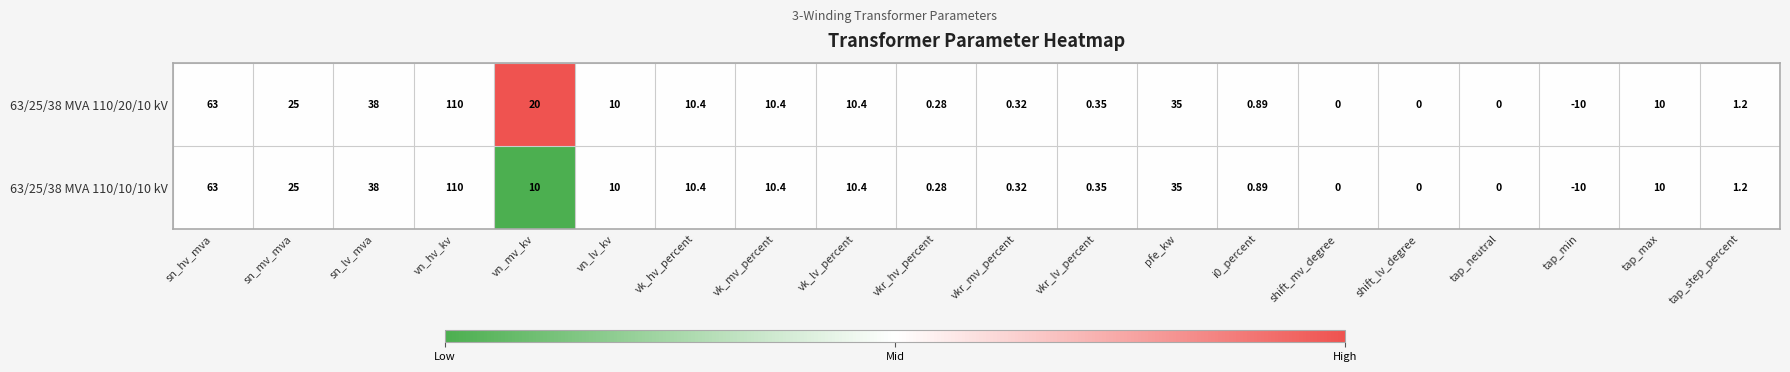

Where is 63/25/38 MVA 110/20/10 kV nearest to the value 50?

sn_lv_mva